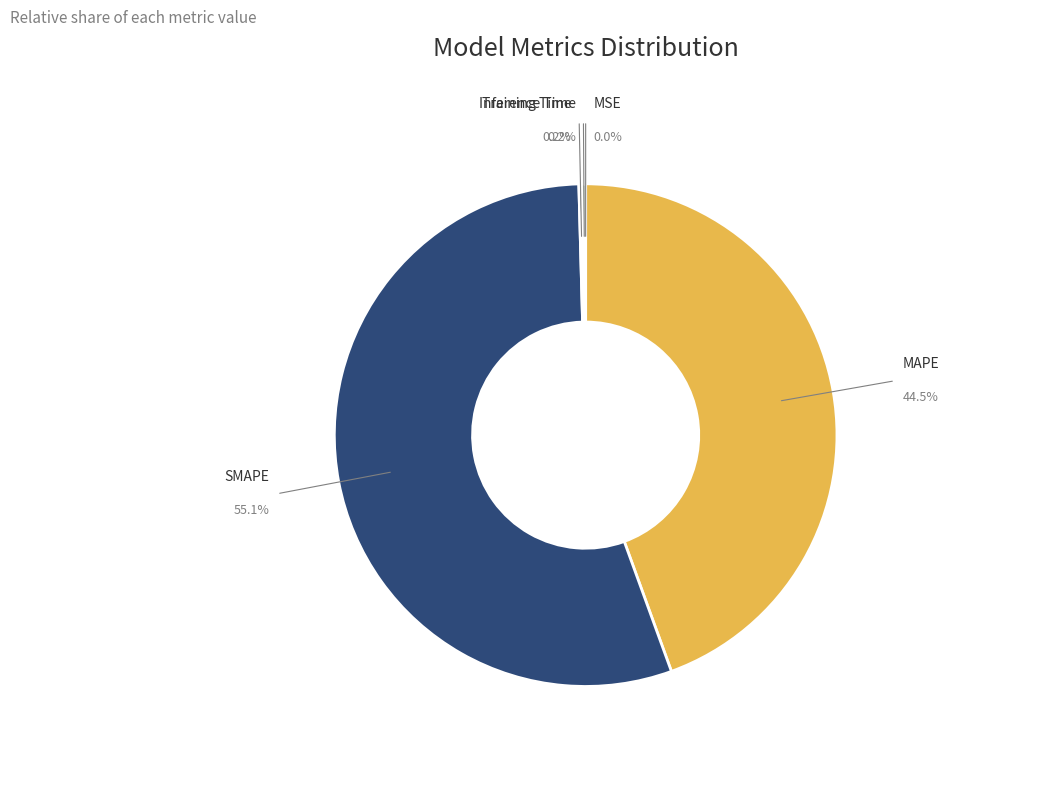

The Training Time slice represents 0% of the pie. True or false?

True